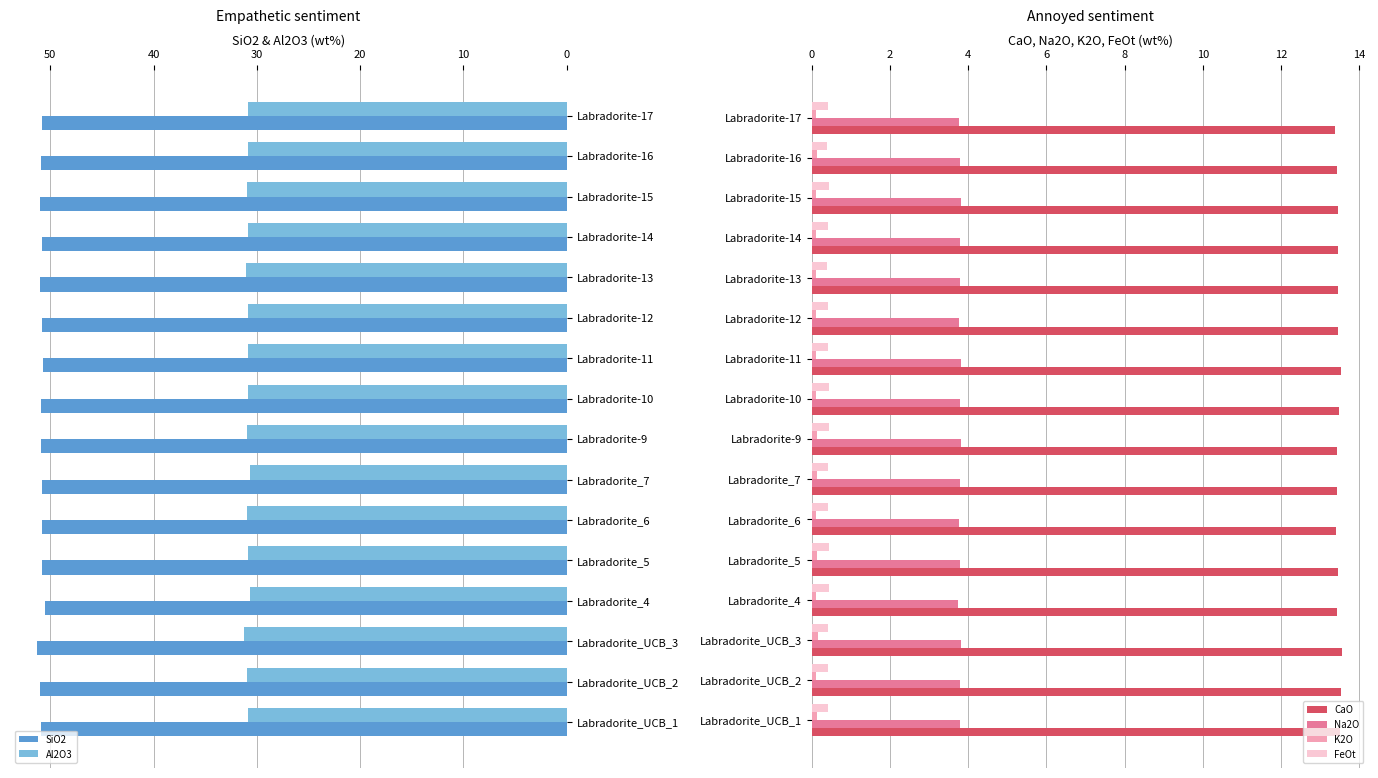

How many Na2O values are between 3 and 4?

16